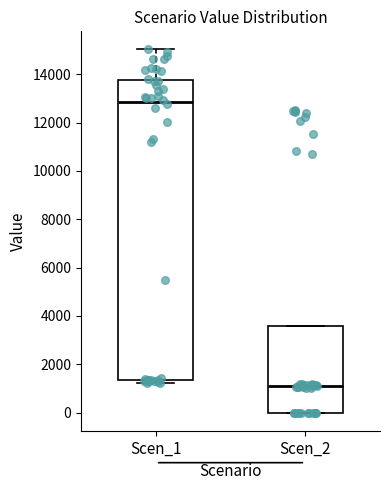

Which box is the tallest, from its lower edge to its upper edge?

Scen_1